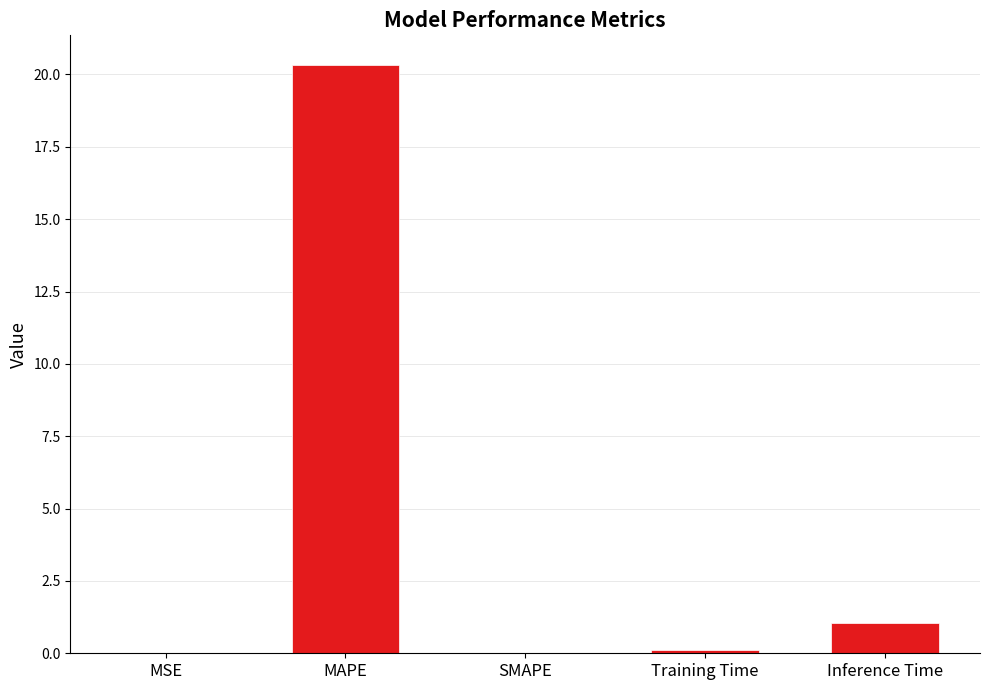

What is the sum of all values?

21.5